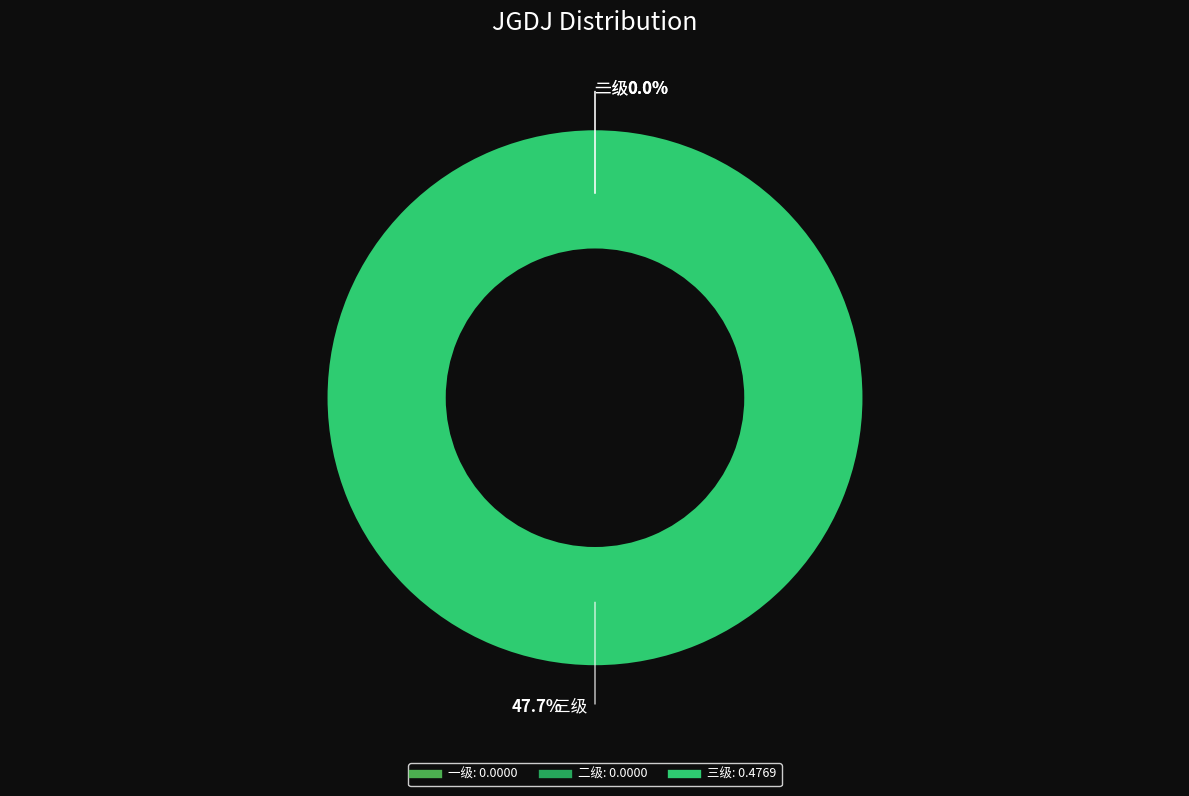

To the nearest percent, what is the difference between the largest and smallest slice percentages?

100%